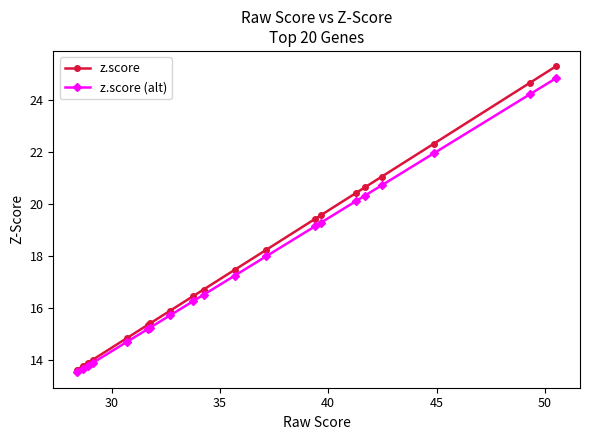

What is the maximum value shown in the chart?

25.3